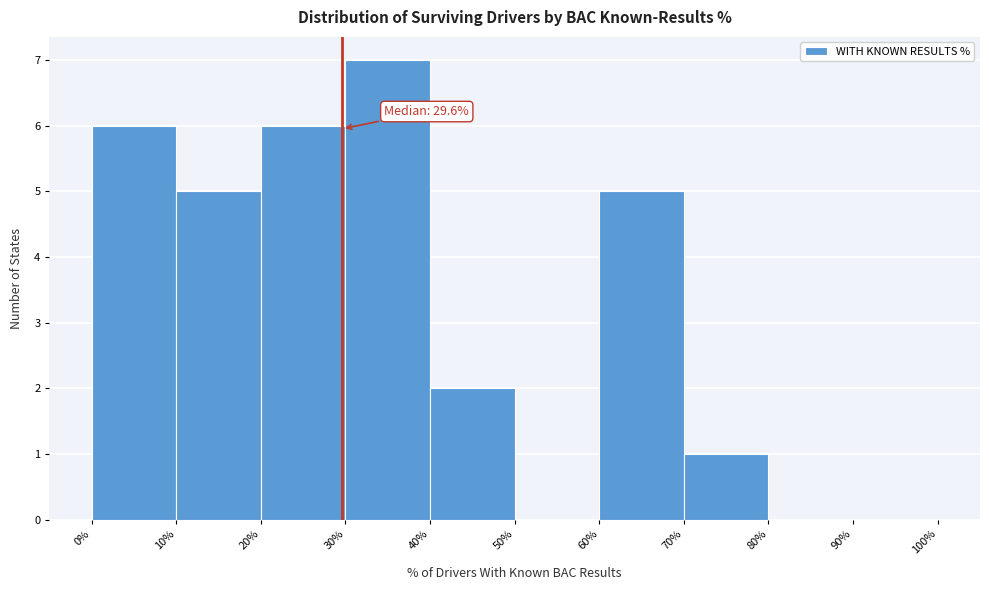

Which range on the x-axis has the tallest bar?

30% to 40%